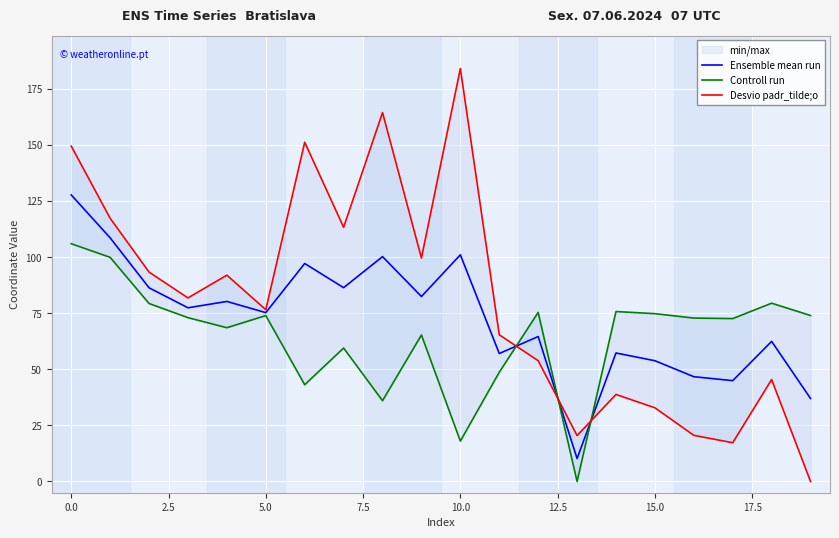

What is the highest value of the Ensemble mean run series?

127.7